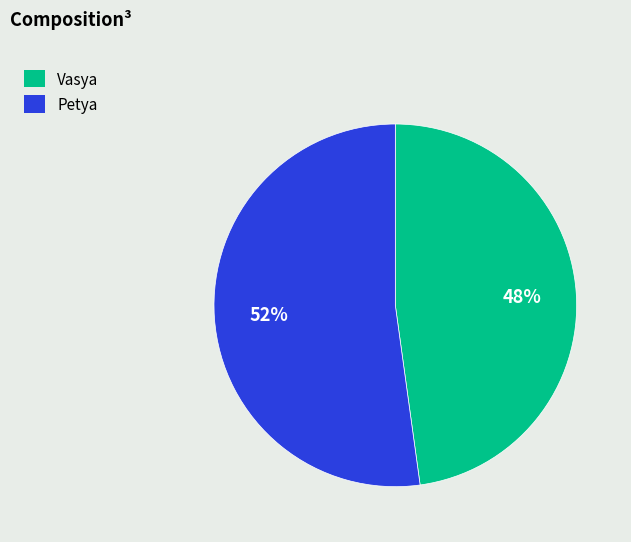

What is the smallest slice in the pie chart?

Vasya